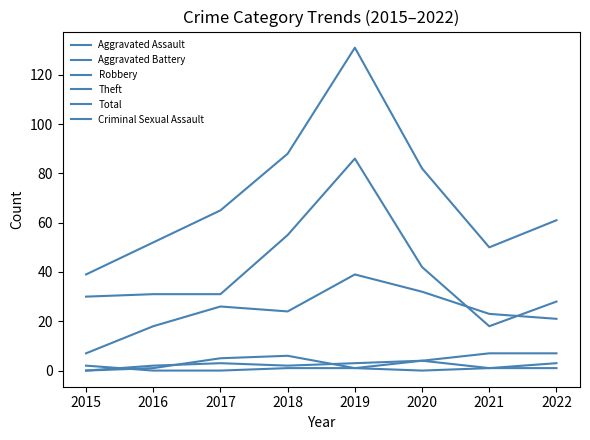

True or false: Theft and Aggravated Battery cross at least once.

False